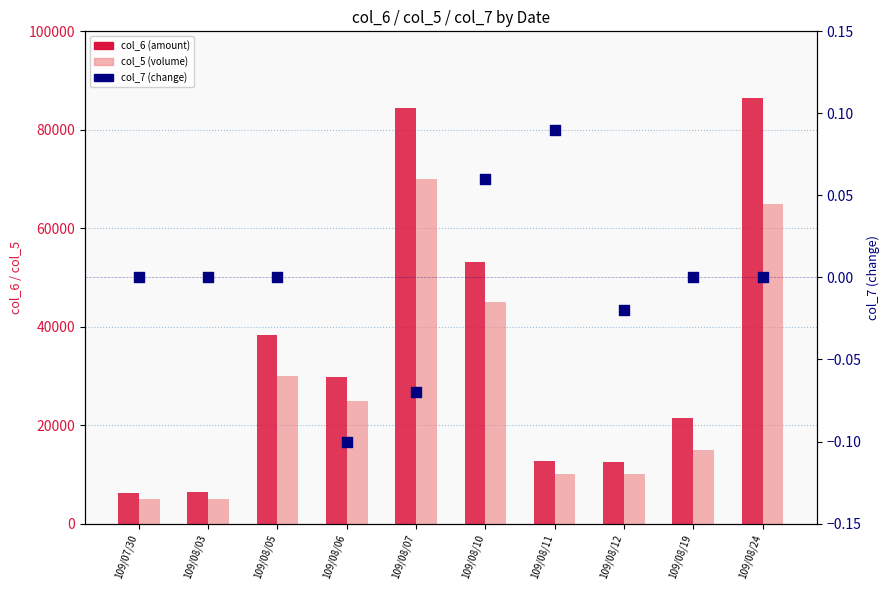

Is the value of col_6 (amount) at 109/08/12 greater than the value of col_7 (change) at 109/07/30?

Yes